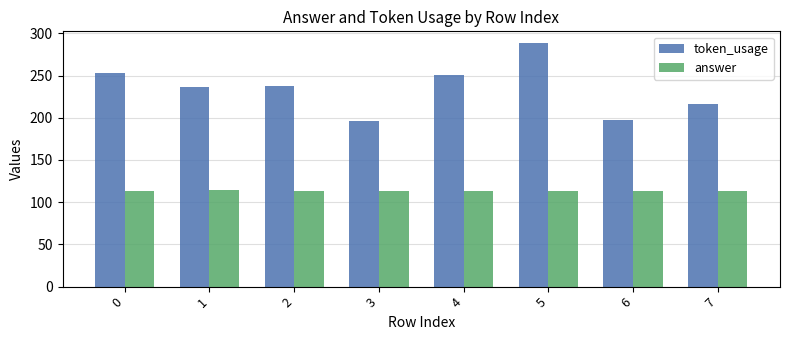

What is the minimum value shown in the chart?

113